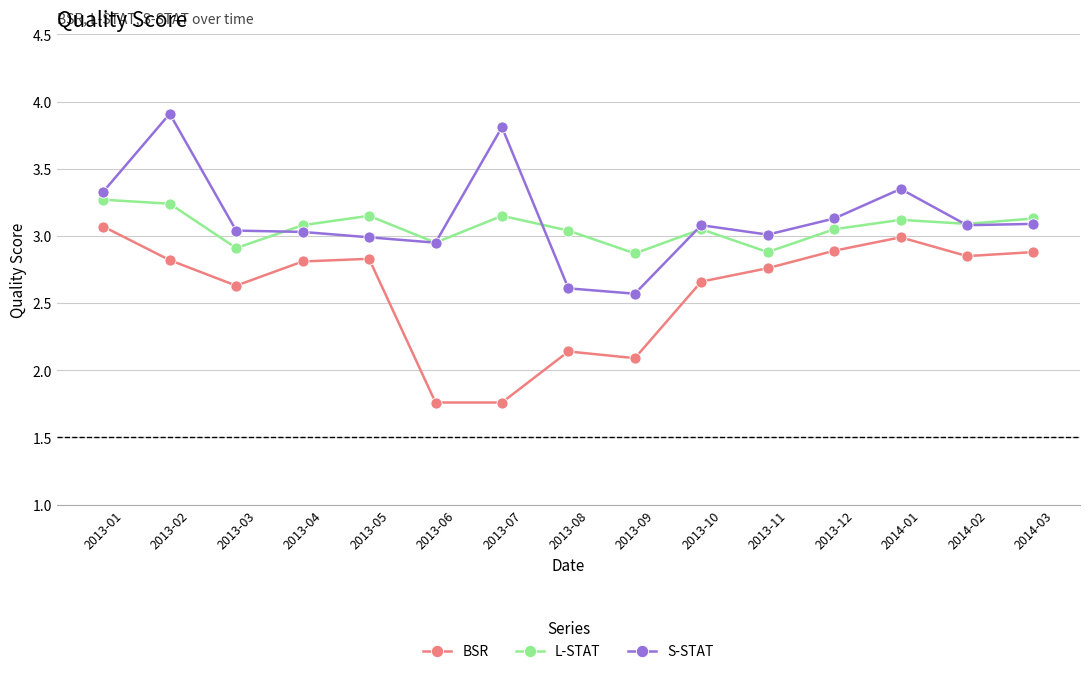

List the series in order of their peak value, lowest first.

BSR, L-STAT, S-STAT